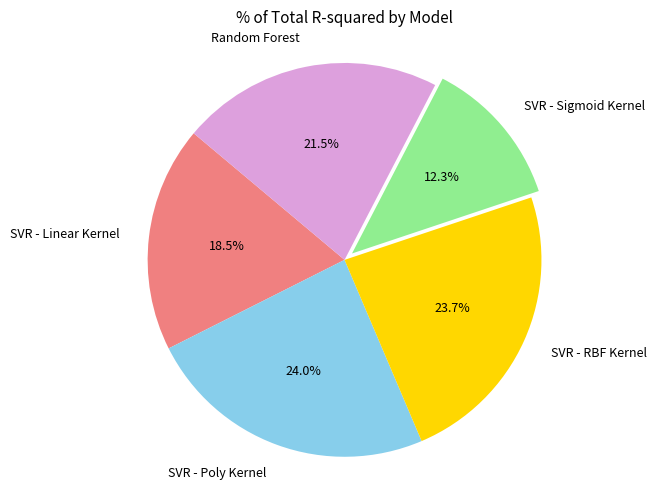

What portion of the pie excludes Random Forest?

78.5%